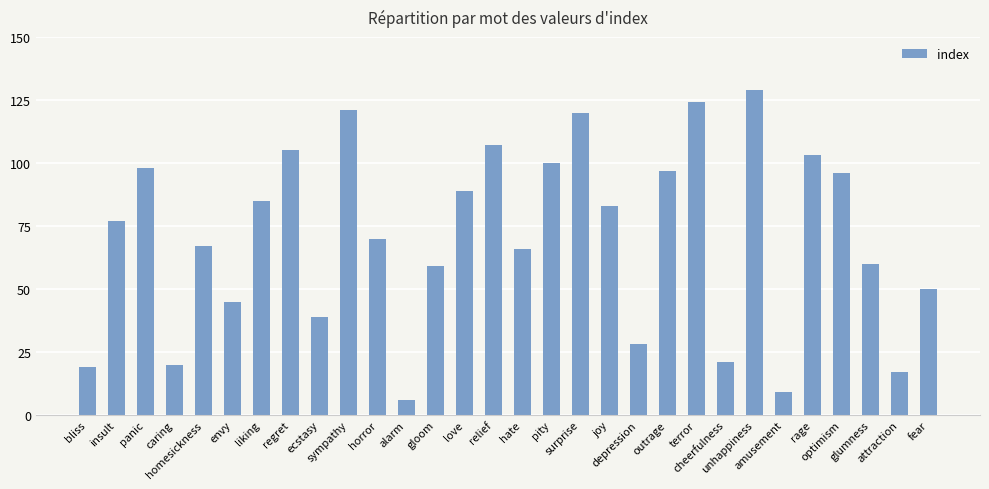

True or false: the data shows 129 at unhappiness.

True